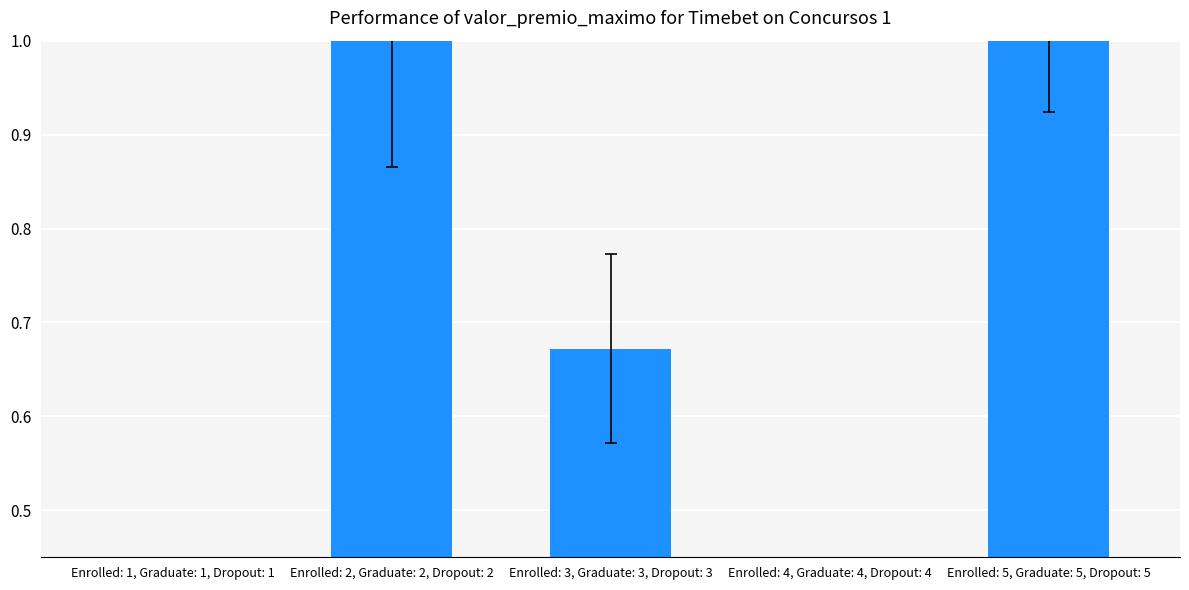

What is the difference between the values at Enrolled: 4, Graduate: 4, Dropout: 4 and Enrolled: 3, Graduate: 3, Dropout: 3?

0.6